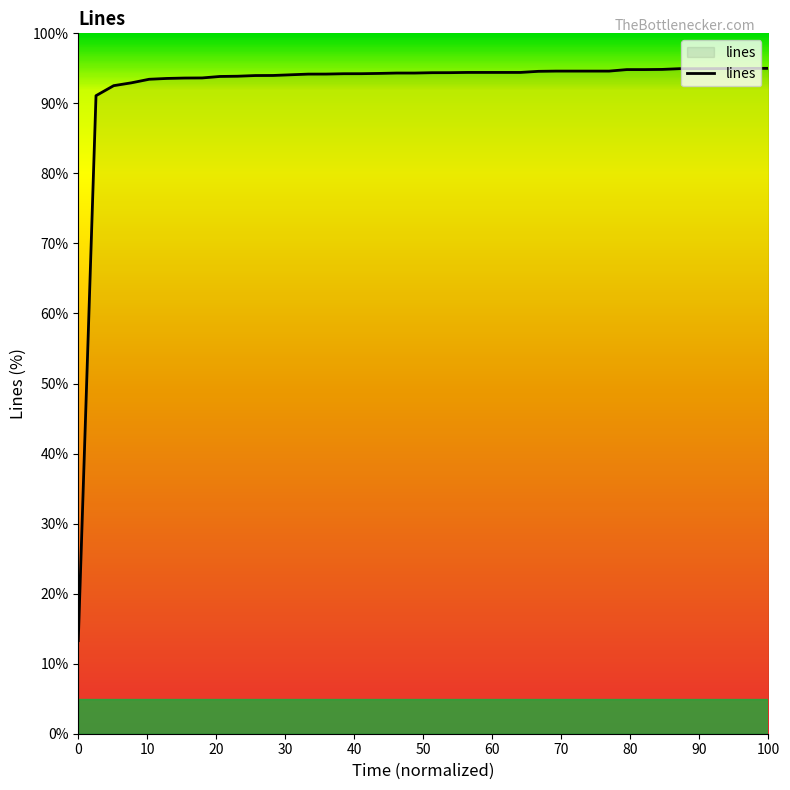

What is the difference between the maximum and minimum values?

81.7